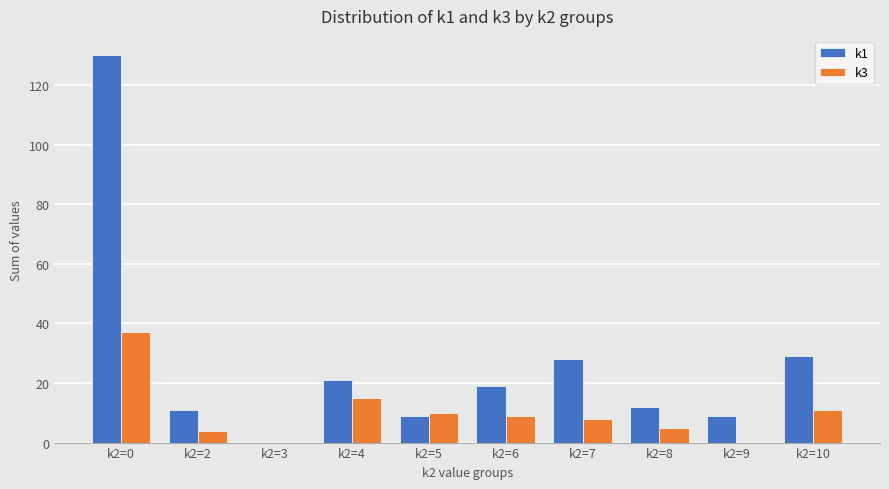

The value of k3 at k2=0 is 60. True or false?

False